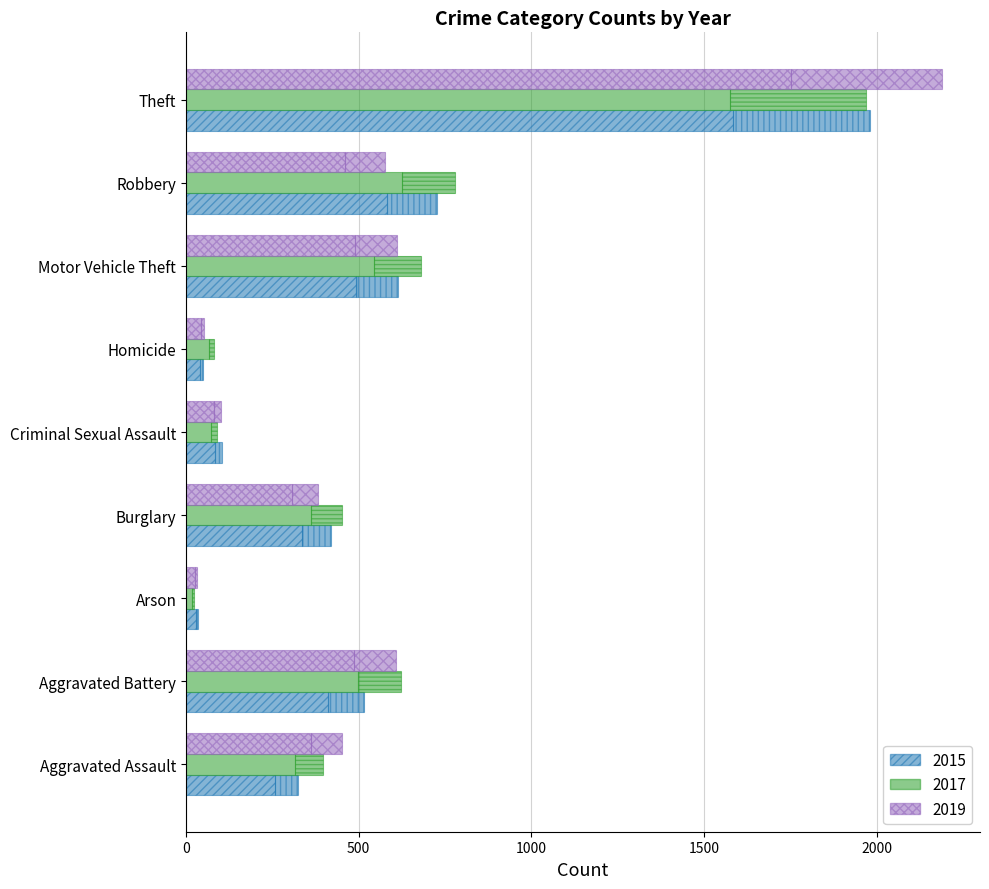

Which category has the highest value in the 2019 series?

Theft